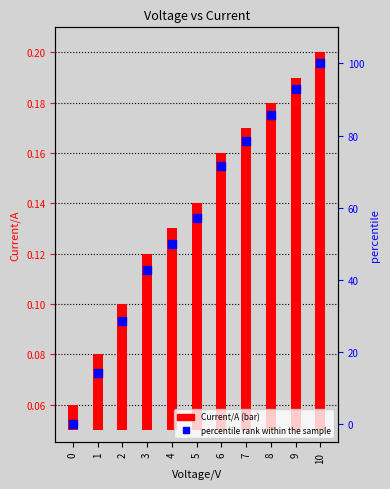

At which category is the sum across all series the highest?

10